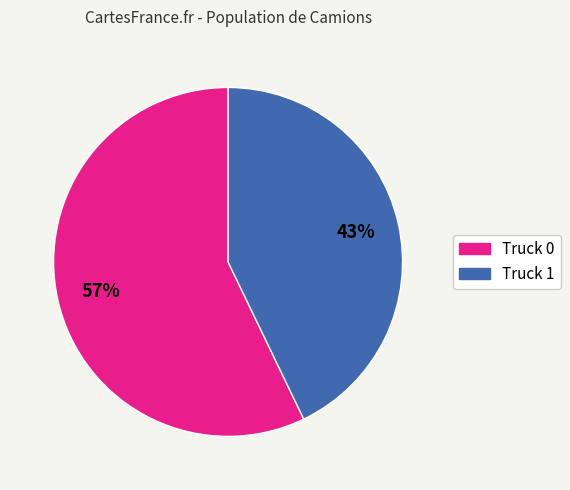

Count the number of slices in the pie.

2